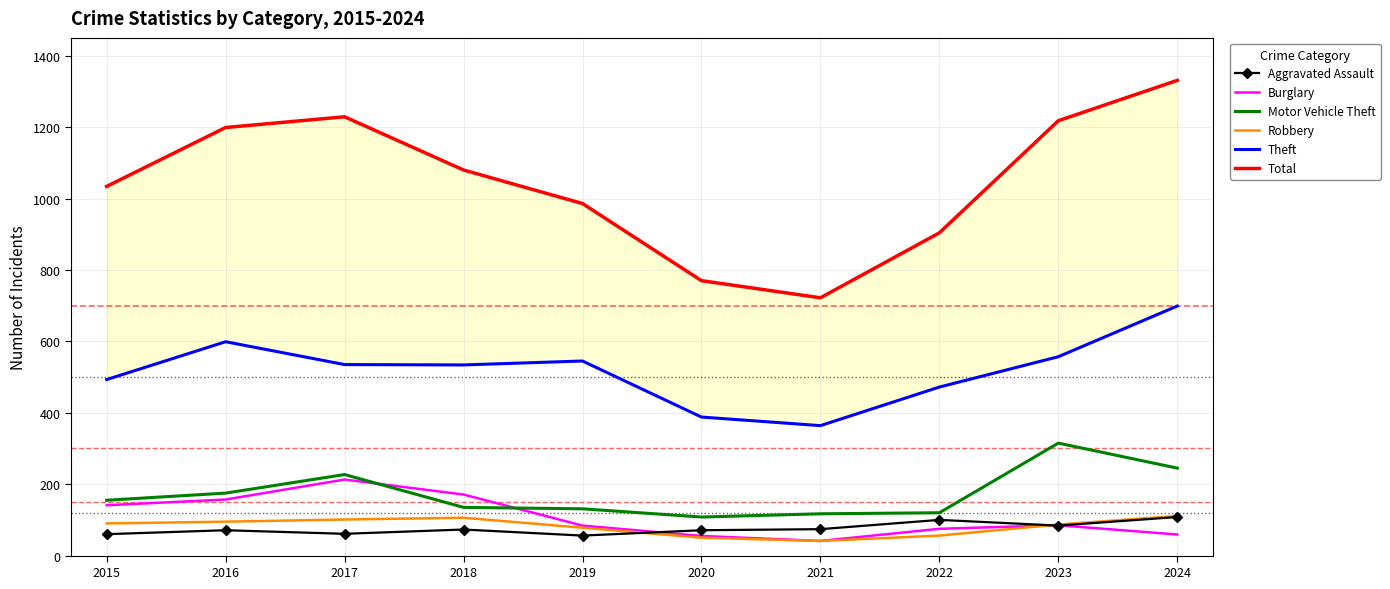

In Robbery, how many points are lower than both neighbors (excluding endpoints)?

1